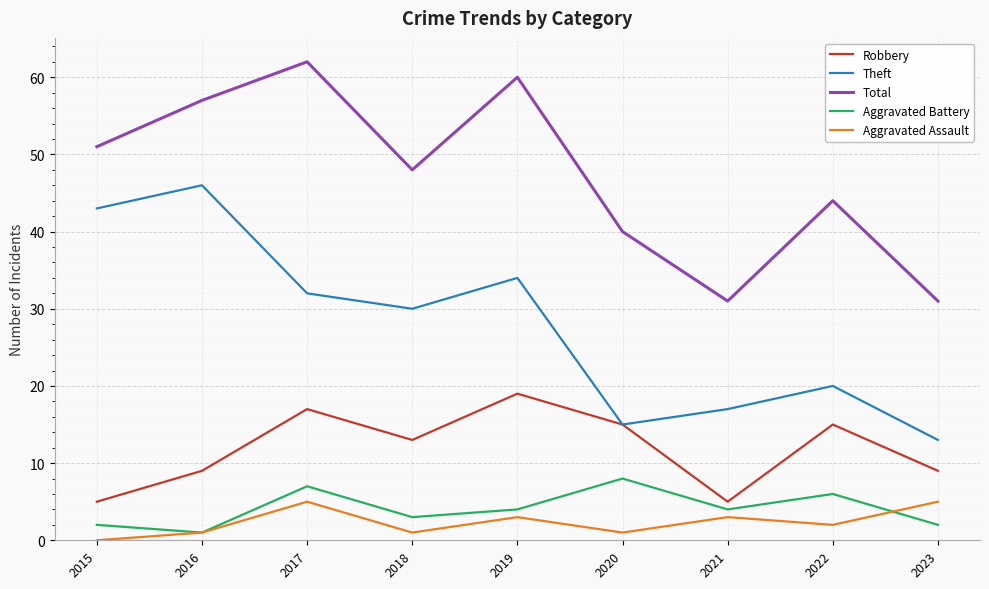

At which label does Aggravated Battery first exceed 4?

2017